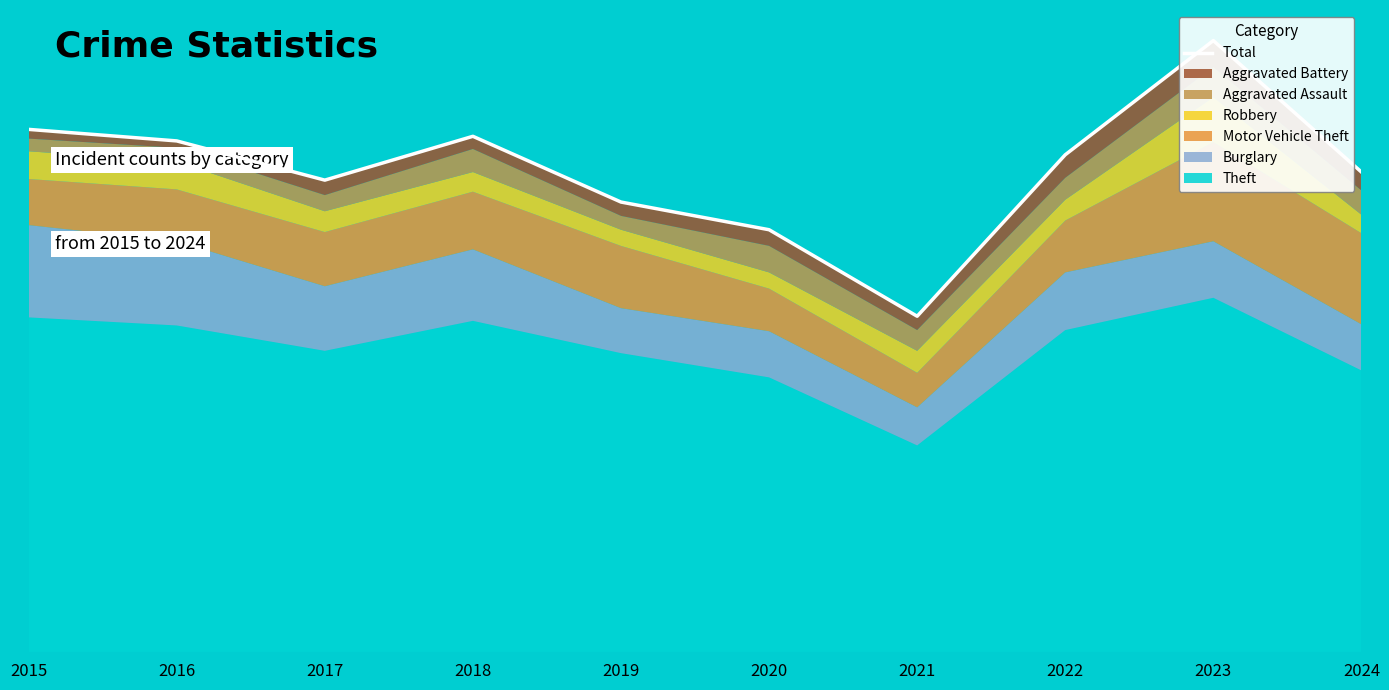

What is the value of the 1st point from the left?

453